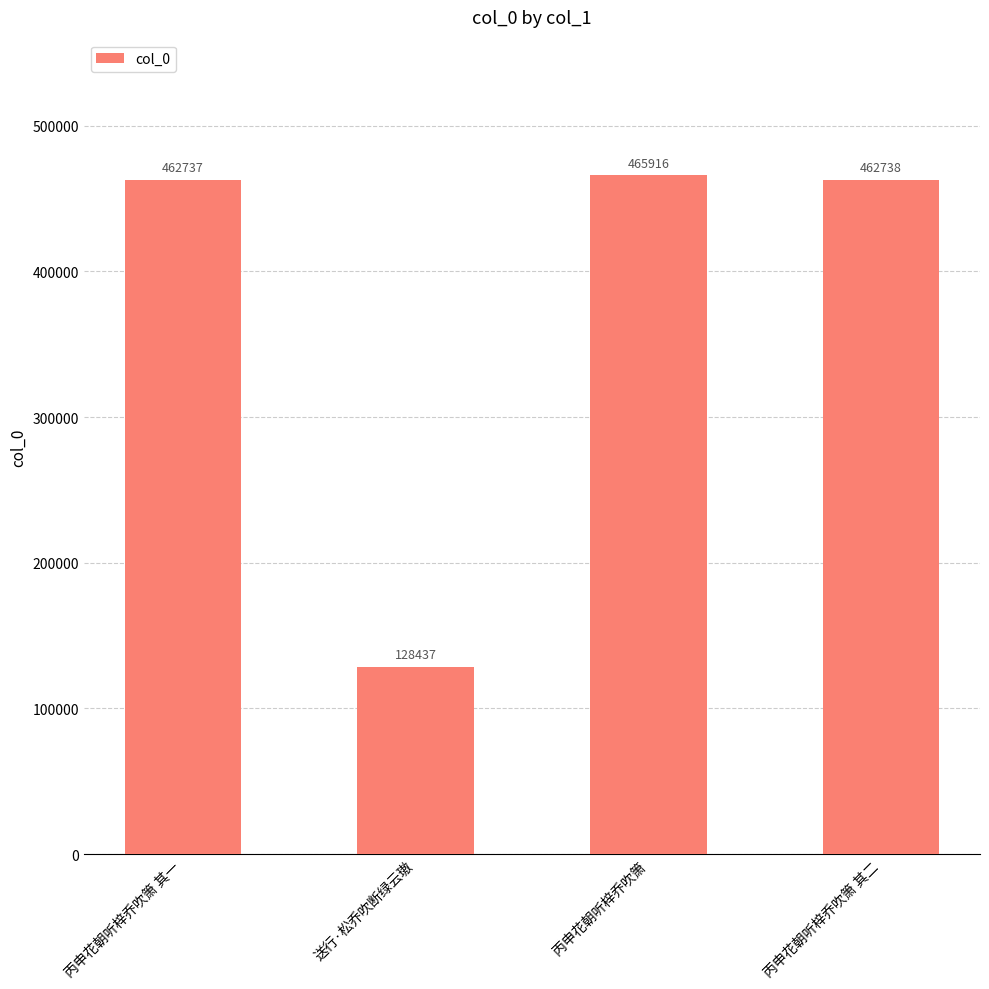

Reading left to right, transcribe all the data shown in this chart.

丙申花朝听梓乔吹箫 其一=462737	送行·松乔吹断绿云璈=128437	丙申花朝听梓乔吹箫=465916	丙申花朝听梓乔吹箫 其二=462738